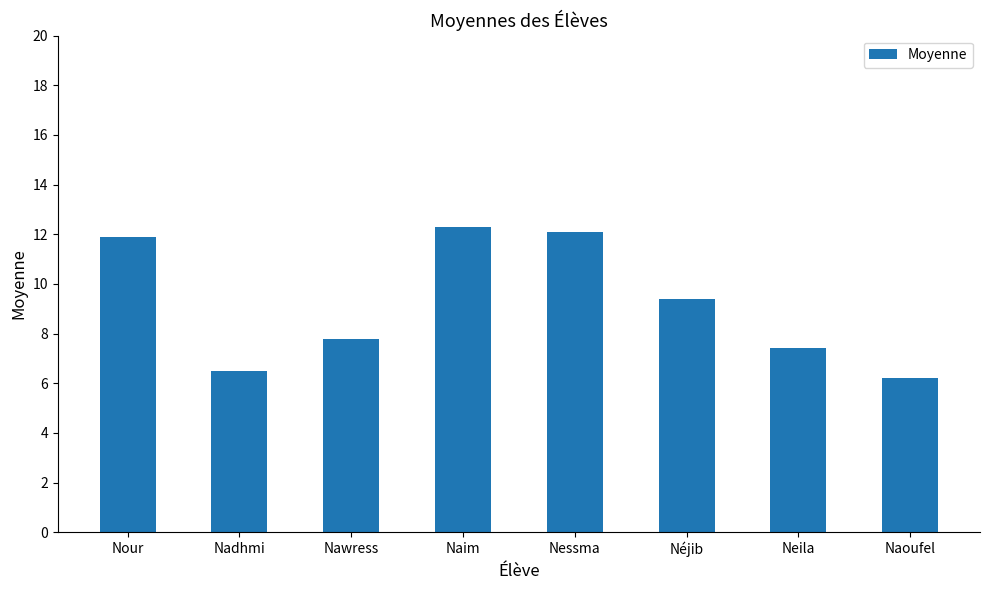

What is the ratio of the value at Naoufel to the value at Naim?

0.5